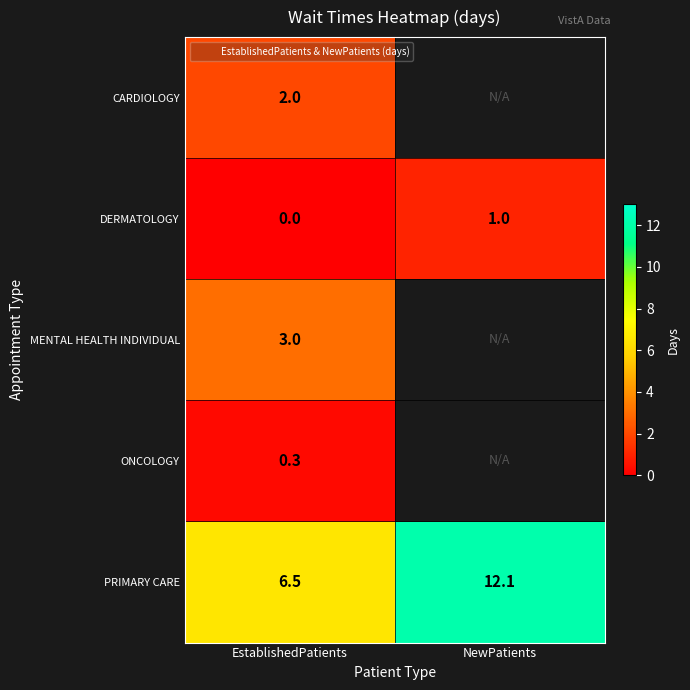

The DERMATOLOGY series shows 1.4 at NewPatients. True or false?

False